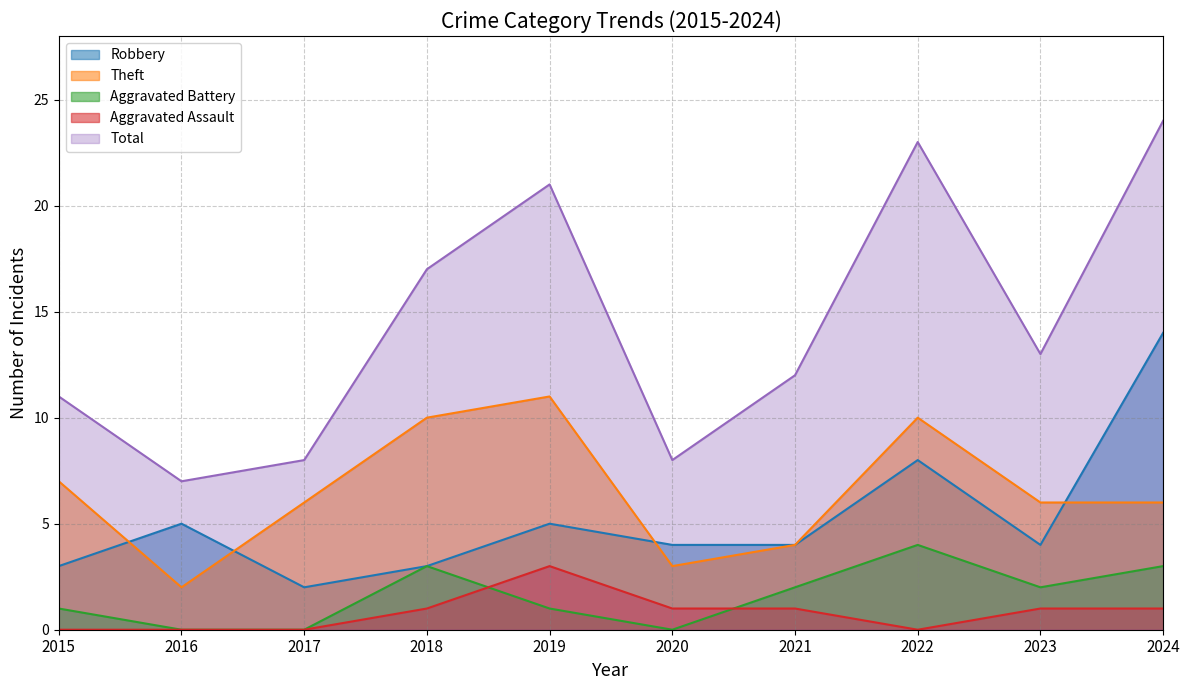

True or false: Aggravated Assault and Total cross at least once.

False